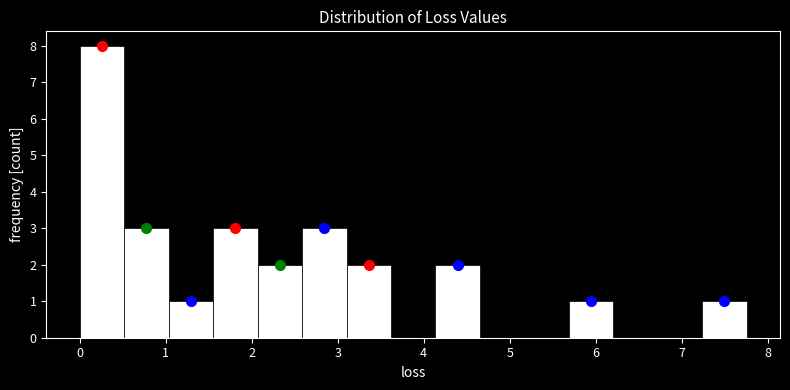

Reading left to right, transcribe this chart: for each bar, give the range it covers on the x-axis and its height. Neither the bar edges nor the heights are printed on the chart, so give them approximately, as read against the axes.

0.0 to 0.5: 8
0.5 to 1.0: 3
1.0 to 1.6: 1
1.6 to 2.1: 3
2.1 to 2.6: 2
2.6 to 3.1: 3
3.1 to 3.6: 2
3.6 to 4.1: 0
4.1 to 4.7: 2
4.7 to 5.2: 0
5.2 to 5.7: 0
5.7 to 6.2: 1
6.2 to 6.7: 0
6.7 to 7.2: 0
7.2 to 7.8: 1